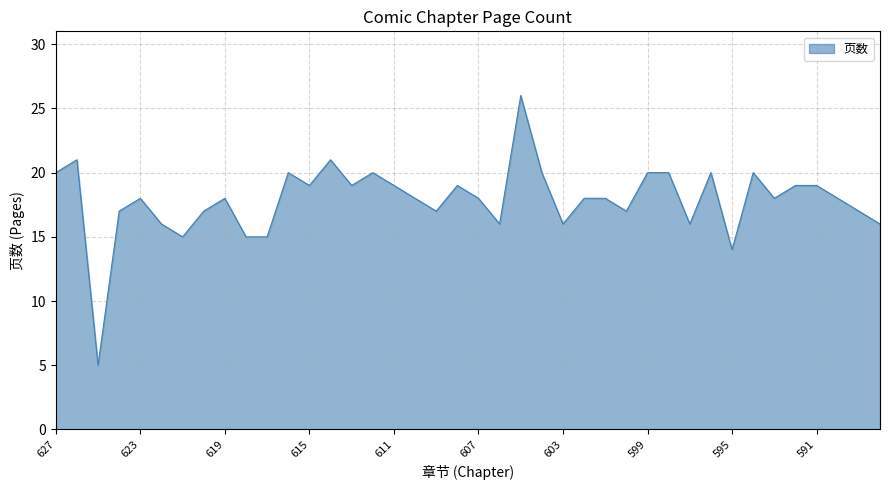

What is the greatest value displayed?

26